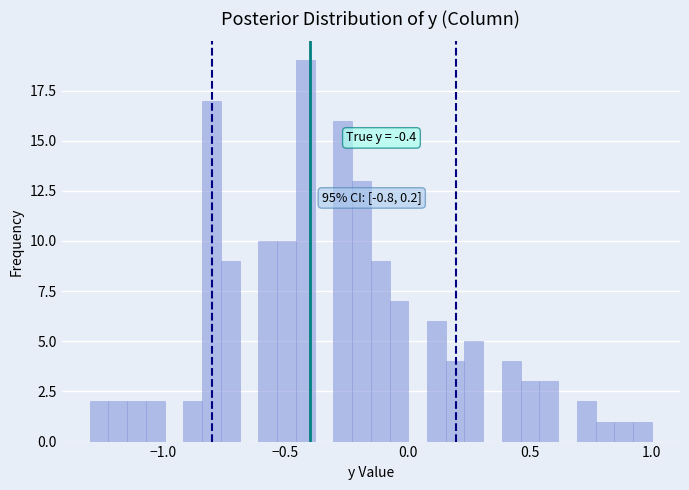

Around what value on the x-axis is the tallest bar? Give the approximate position of its centre, as read against the axis.

-0.40